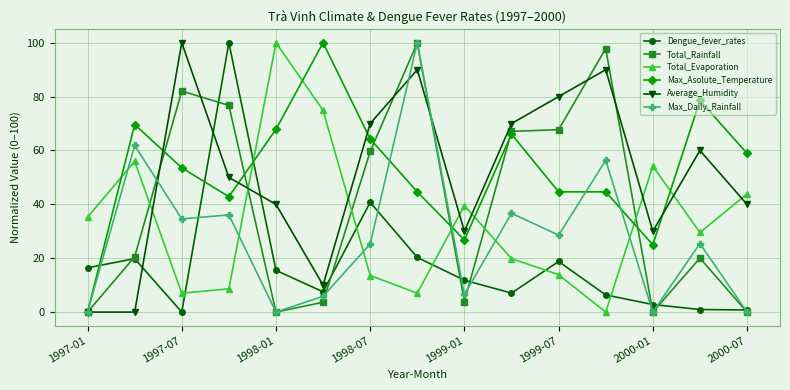

True or false: Total_Rainfall has more than 2 interior local peaks.

True